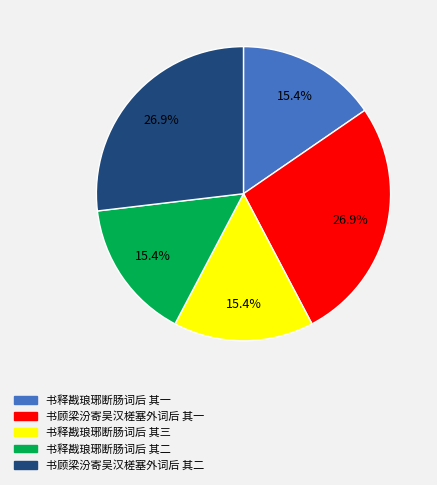

Is 书顾梁汾寄吴汉槎塞外词后 其一 the majority of the pie?

No